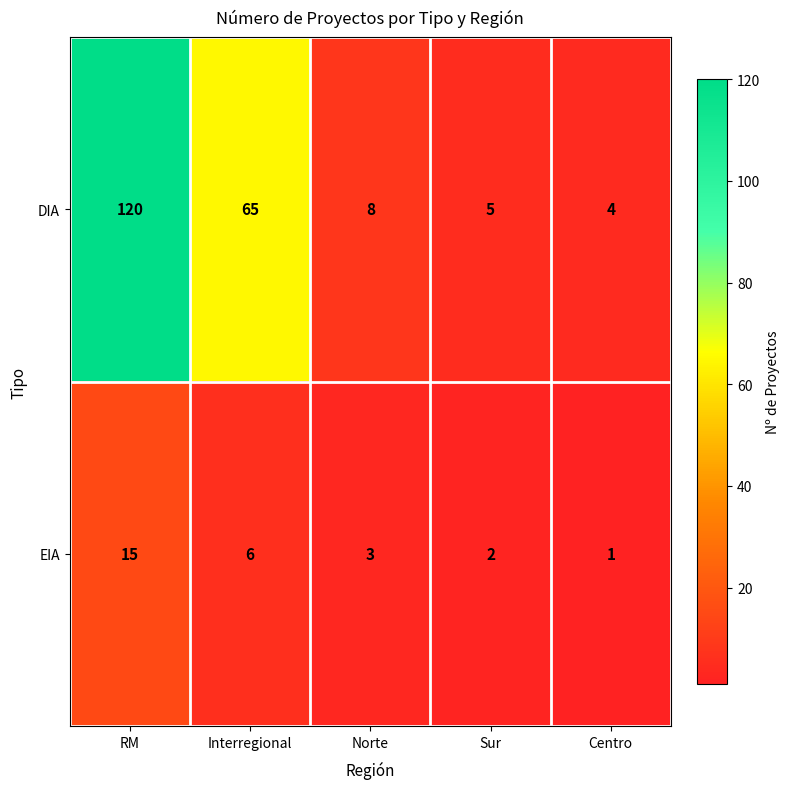

At which label does DIA first exceed 8?

RM